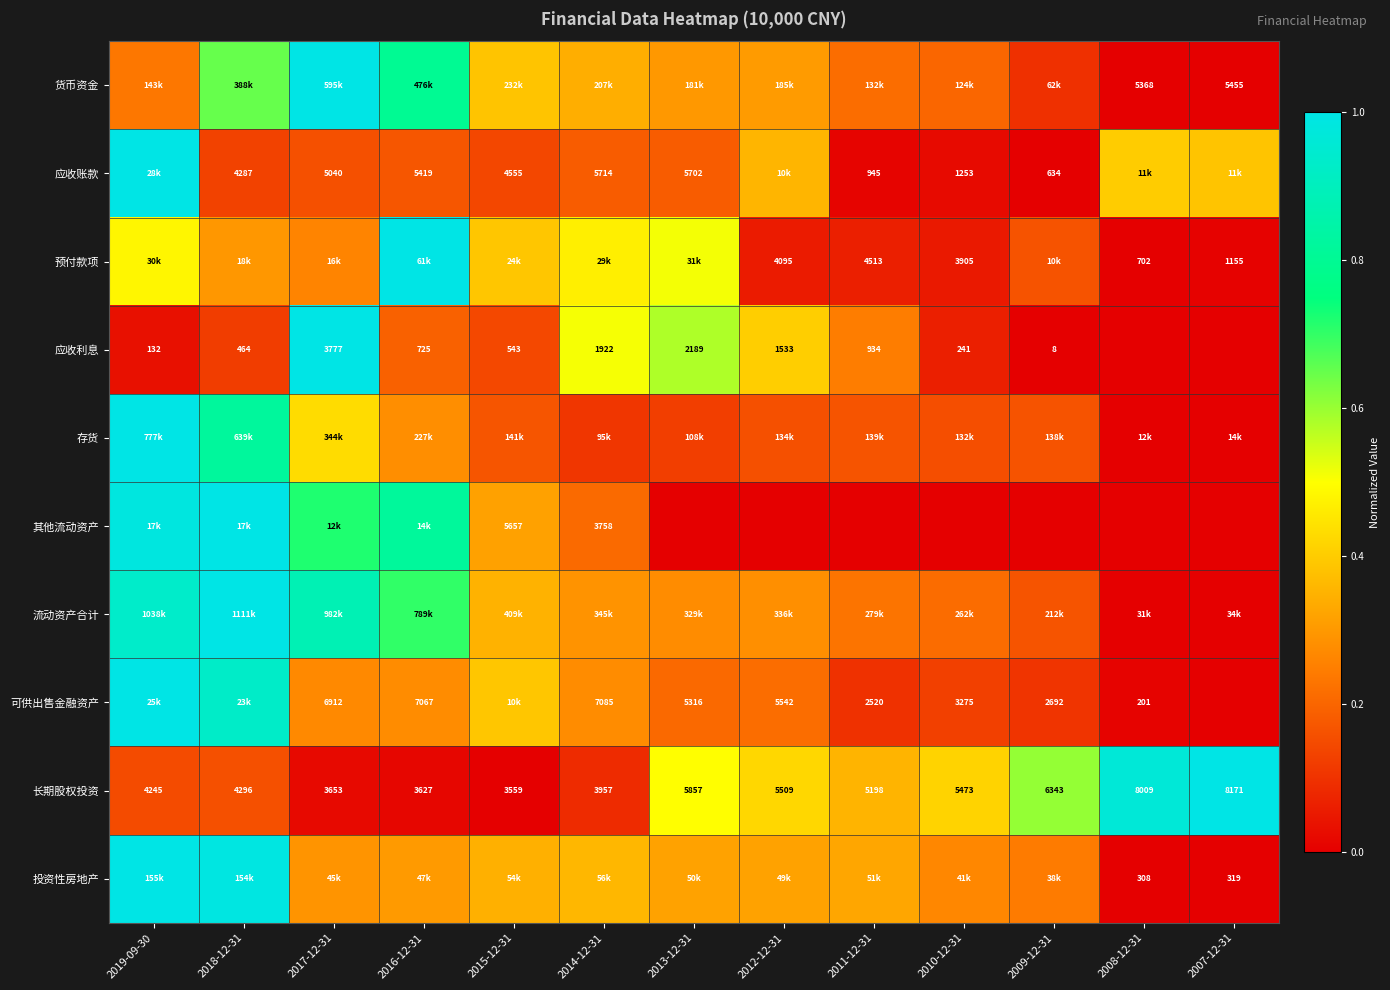

Is the value of 长期股权投资 at 2014-12-31 greater than the value of 投资性房地产 at 2007-12-31?

Yes